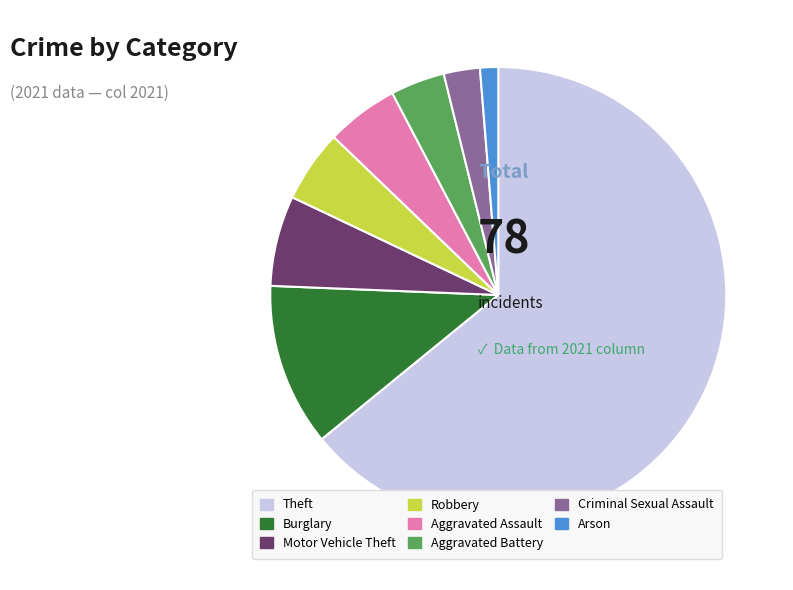

True or false: Theft accounts for 75% of the total.

False